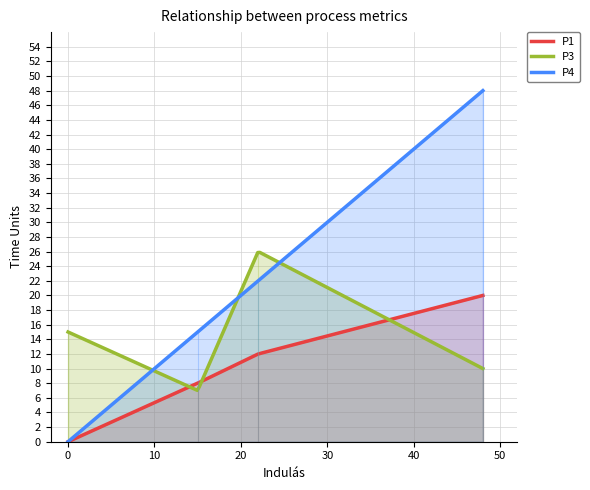

What is the highest value of the P3 series?

25.9